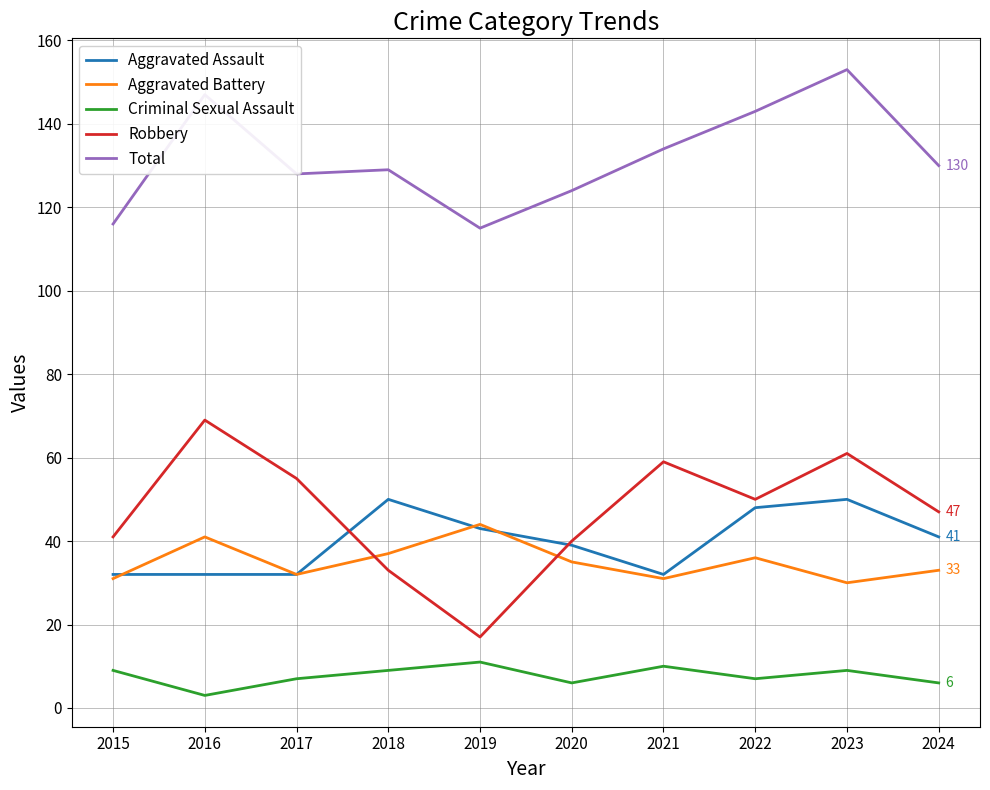

Where does the Total series first go above 130?

2016